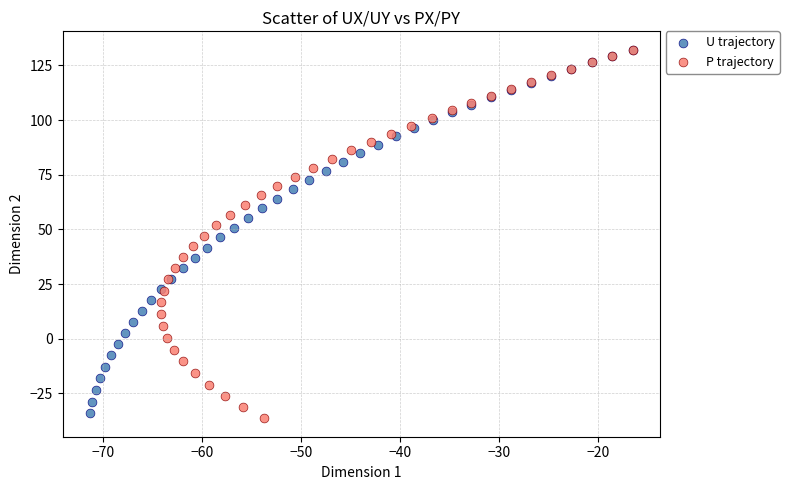

Which series has the widest spread of Y values?

P trajectory